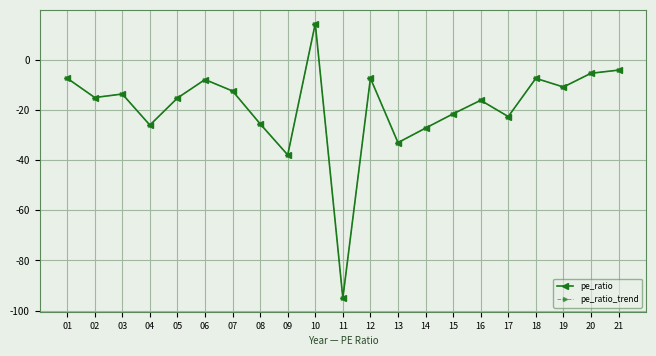

Reading left to right, transcribe all the data shown in this chart.

pe_ratio: 01=-7.3	02=-15.0	03=-13.6	04=-26.0	05=-15.2	06=-7.8	07=-12.4	08=-25.5	09=-37.9	10=14.5	11=-95.0	12=-7.3	13=-33.0	14=-27.2	15=-21.5	16=-16.1	17=-22.6	18=-7.3	19=-10.8	20=-5.3	21=-4.1
pe_ratio_trend: 01=-7.3	02=-15.0	03=-13.6	04=-26.0	05=-15.2	06=-7.8	07=-12.4	08=-25.5	09=-37.9	10=14.5	11=-95.0	12=-7.3	13=-33.0	14=-27.2	15=-21.5	16=-16.1	17=-22.6	18=-7.3	19=-10.8	20=-5.3	21=-4.1